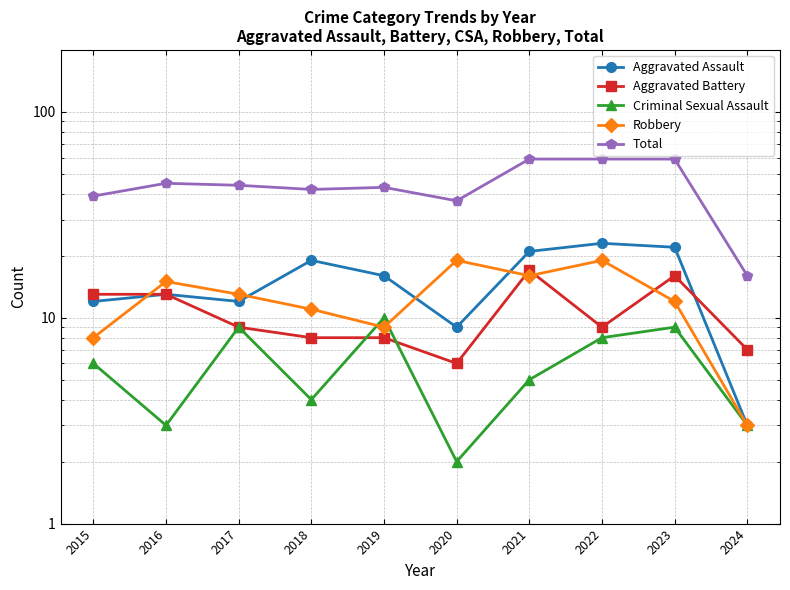

At which category does the chart reach its peak across all series?

2021